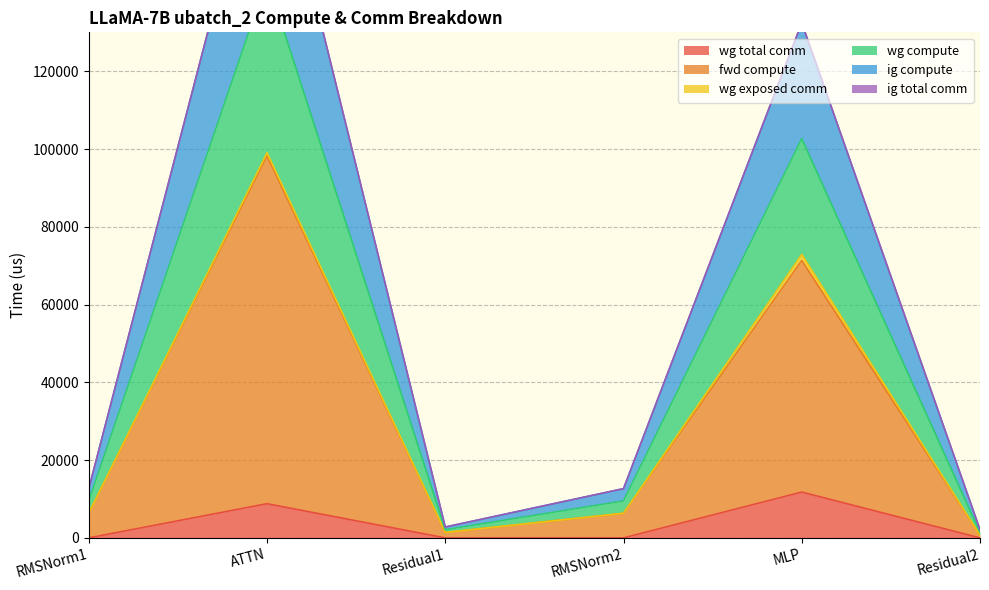

The fwd compute series shows 2096.6 at Residual2. True or false?

True